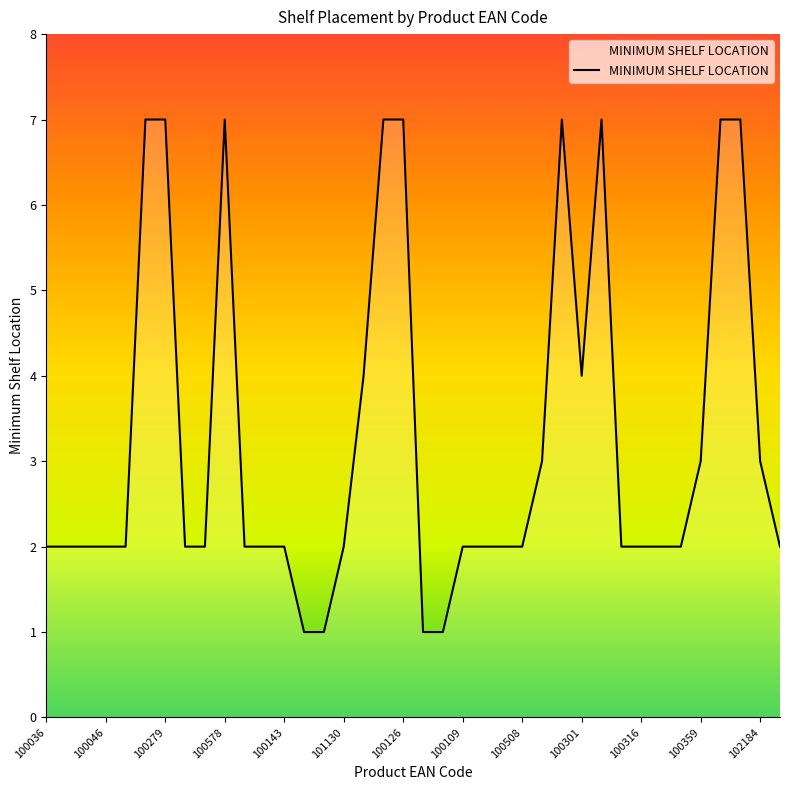

What is the difference between the maximum and minimum values?

6